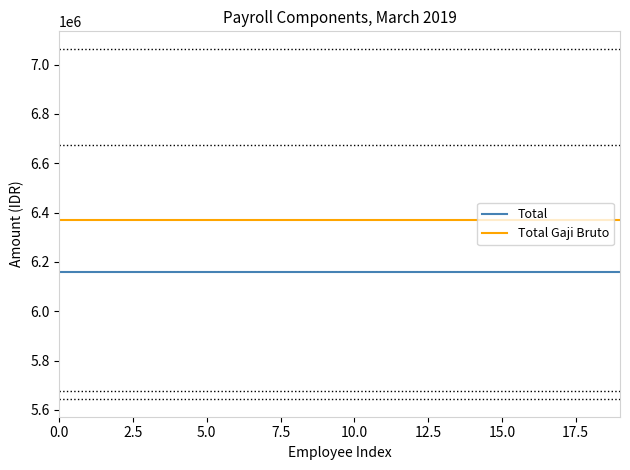

Which series has the largest total across all categories?

Total Gaji Bruto